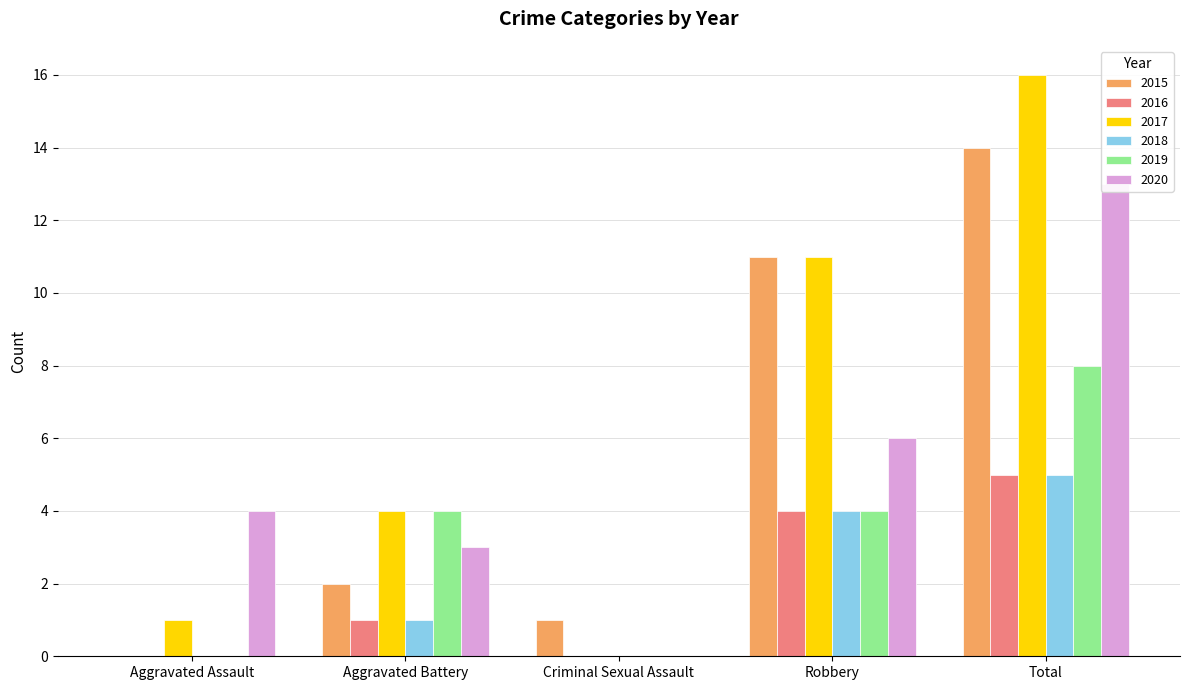

What is the difference between the 2020 values at Criminal Sexual Assault and Robbery?

6